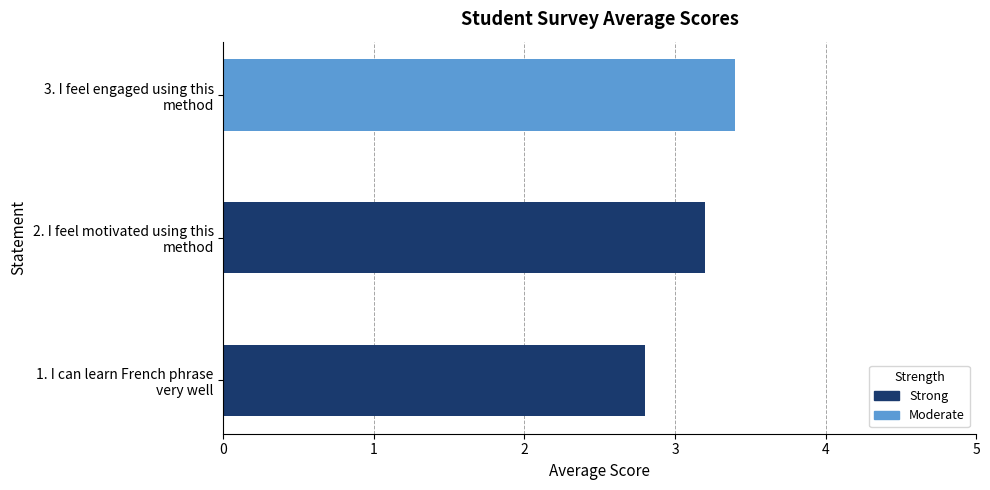

True or false: the data shows 4.8 at 1. I can learn French phrase very well.

False